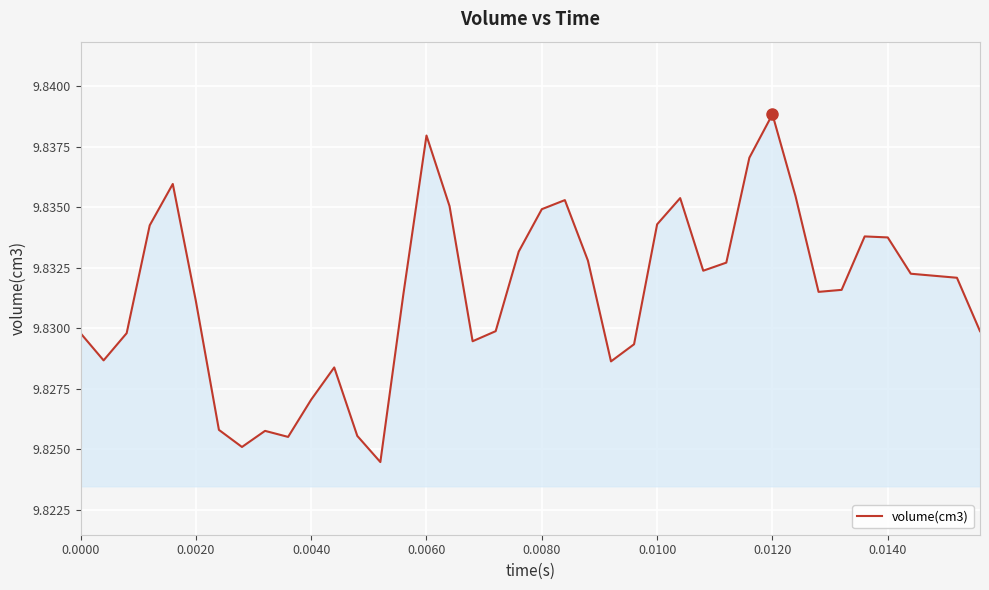

At which category does the chart reach its peak across all series?

0.0120